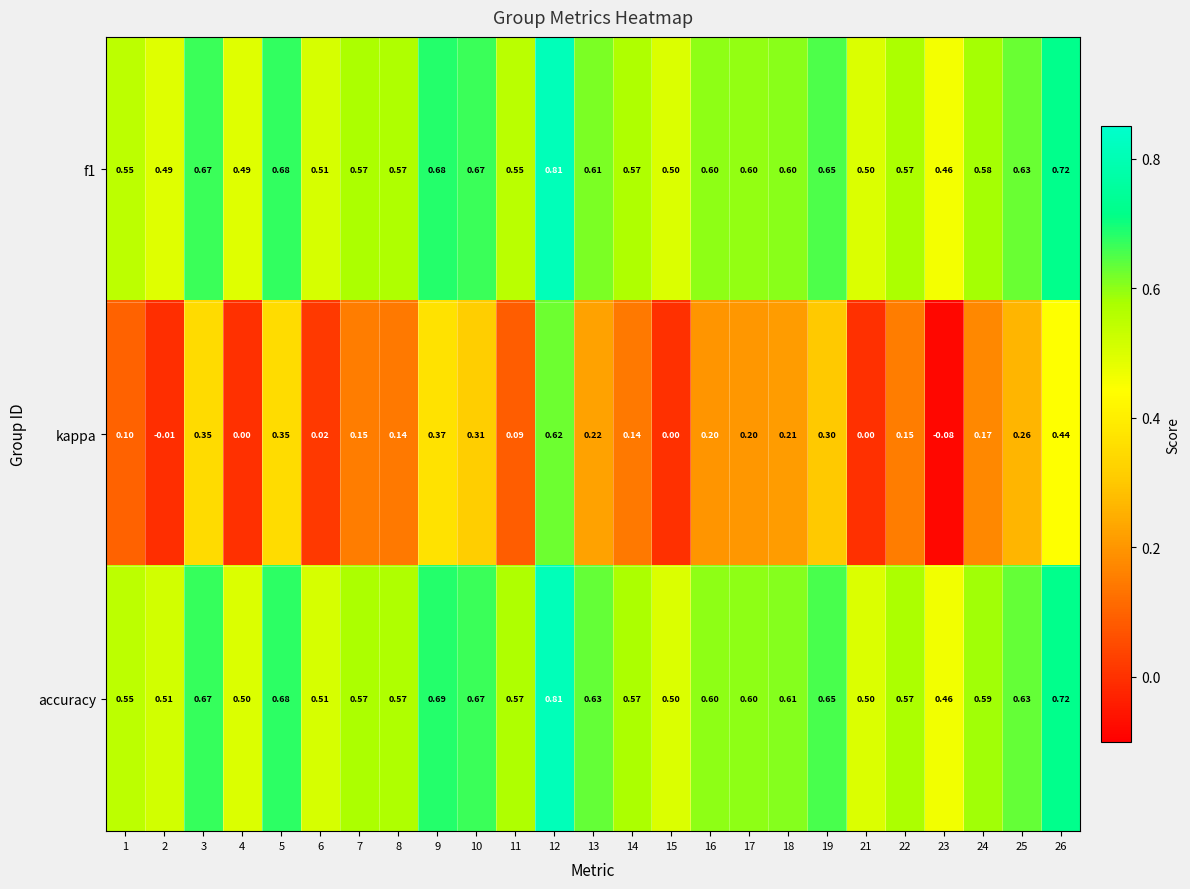

Which series changed the most between 5 and 11?

kappa